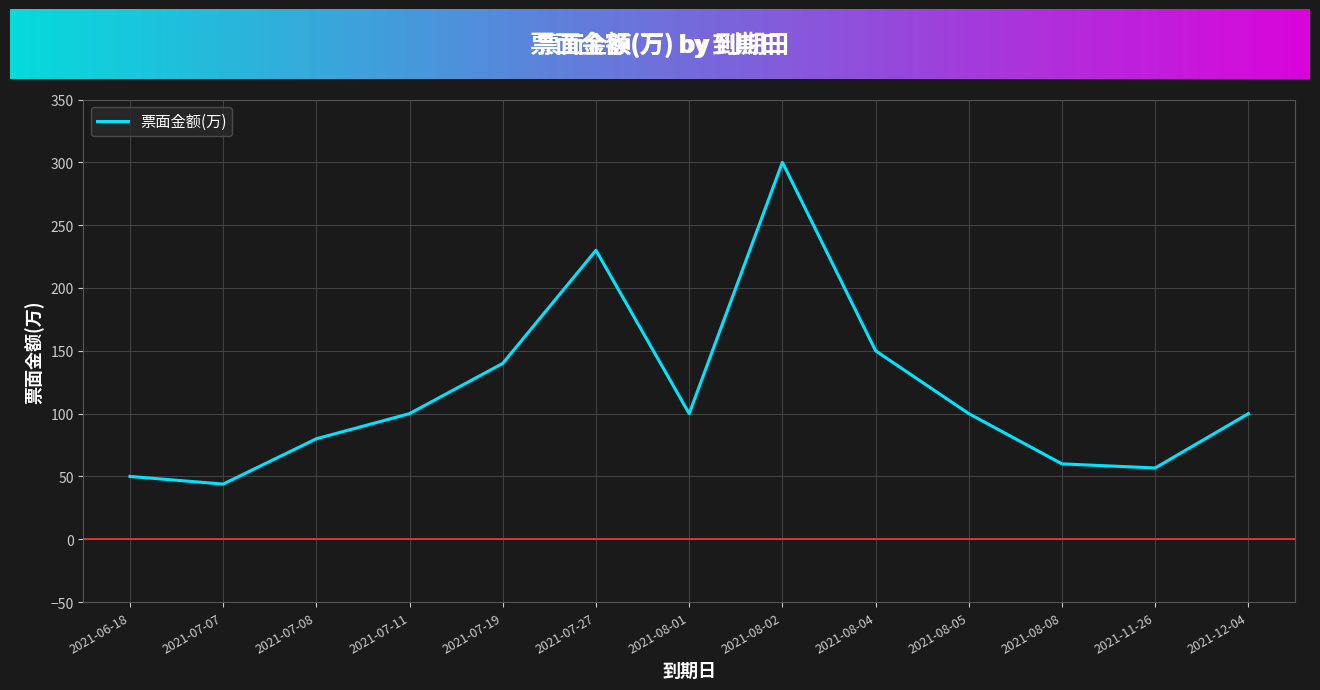

What position from the left is 2021-12-04?

13